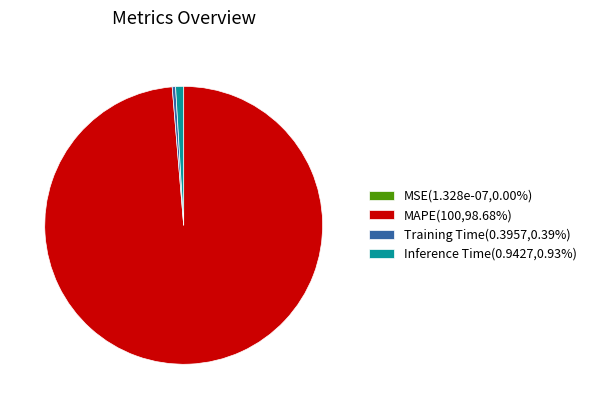

Does any single category account for the majority?

Yes